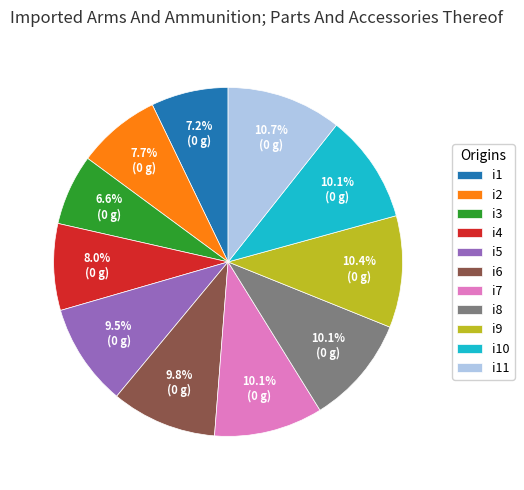

What is the ratio of the value at i3 to the value at i8?

0.7